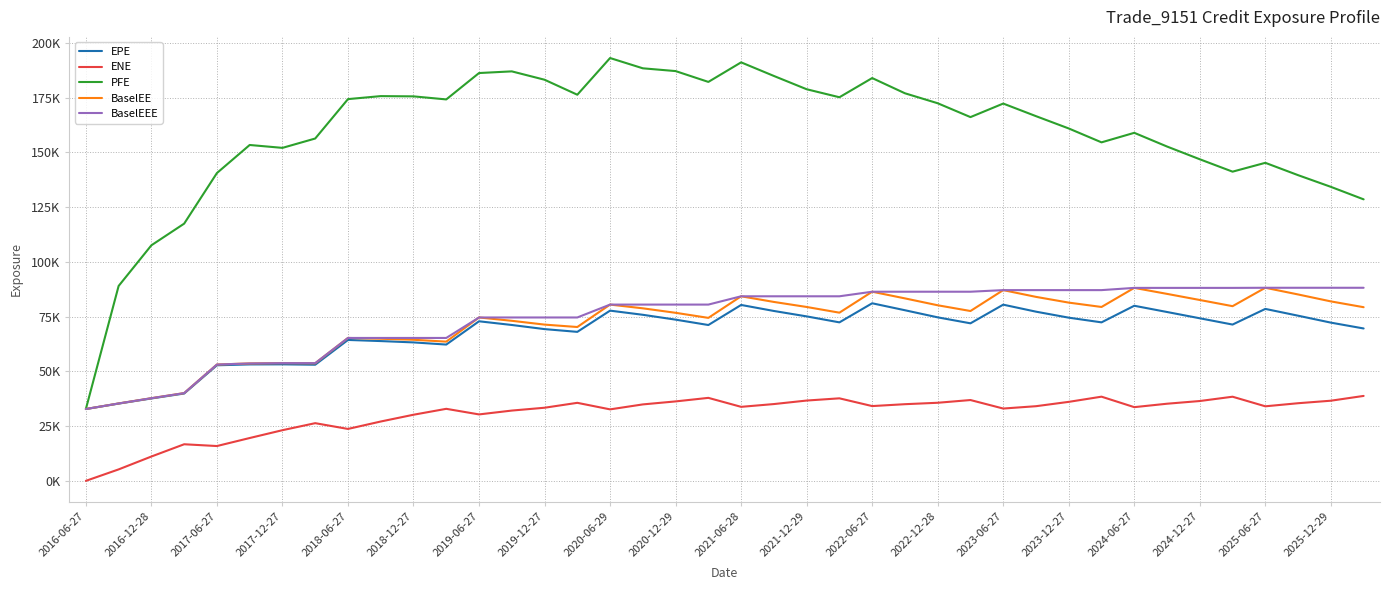

True or false: PFE and EPE cross at least once.

False